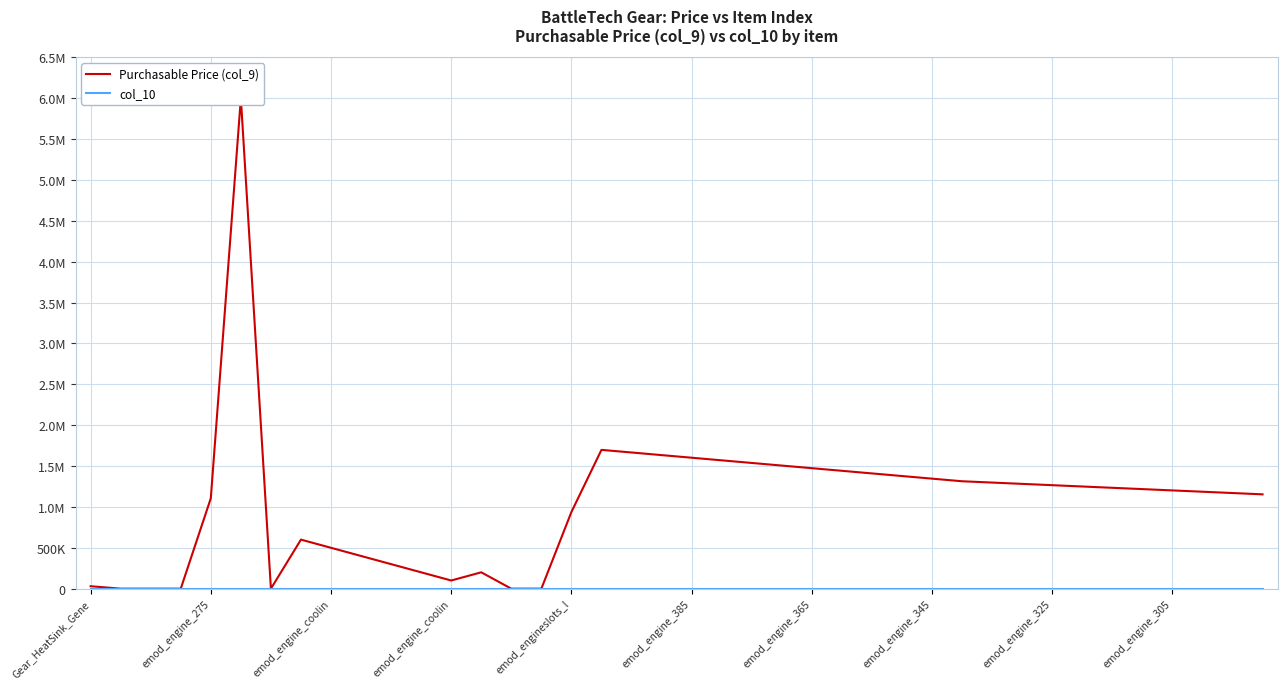

Count the number of categories in the chart.

40